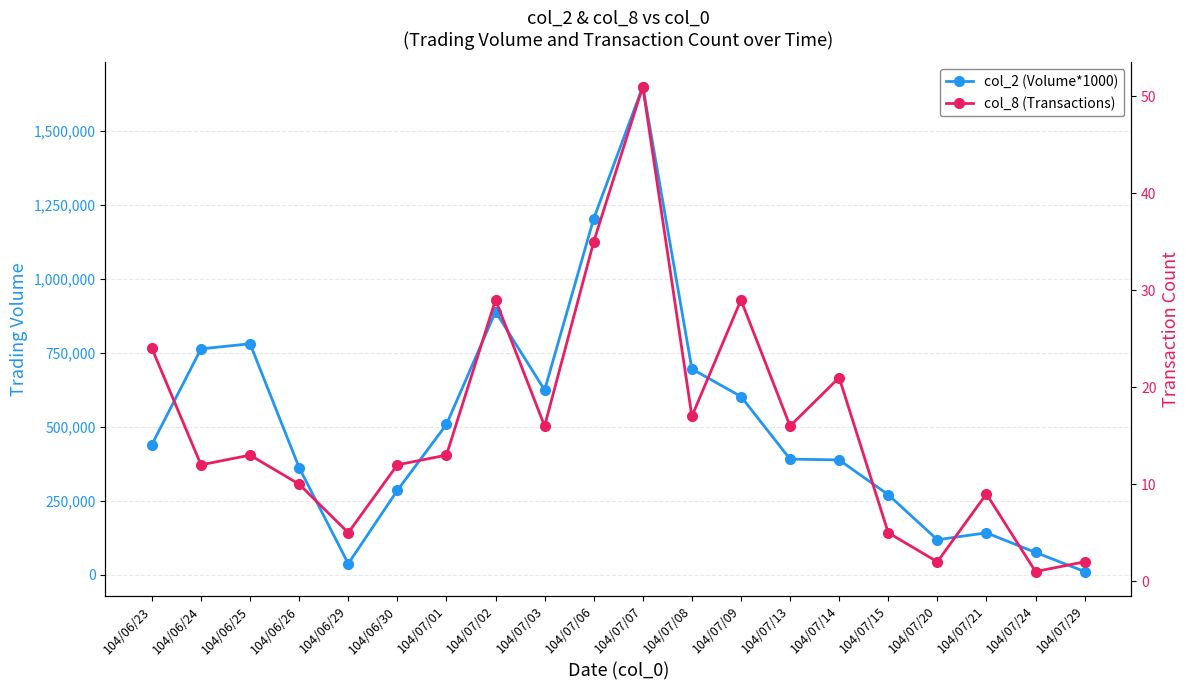

Reading left to right, extract all data points from this chart.

col_2 (Volume*1000): 104/06/23=440260	104/06/24=763100	104/06/25=780320	104/06/26=361890	104/06/29=38080	104/06/30=285450	104/07/01=508130	104/07/02=888680	104/07/03=624050	104/07/06=1202530	104/07/07=1648560	104/07/08=695340	104/07/09=602330	104/07/13=391000	104/07/14=388210	104/07/15=271000	104/07/20=118800	104/07/21=142270	104/07/24=76000	104/07/29=11540
col_8 (Transactions): 104/06/23=24	104/06/24=12	104/06/25=13	104/06/26=10	104/06/29=5	104/06/30=12	104/07/01=13	104/07/02=29	104/07/03=16	104/07/06=35	104/07/07=51	104/07/08=17	104/07/09=29	104/07/13=16	104/07/14=21	104/07/15=5	104/07/20=2	104/07/21=9	104/07/24=1	104/07/29=2